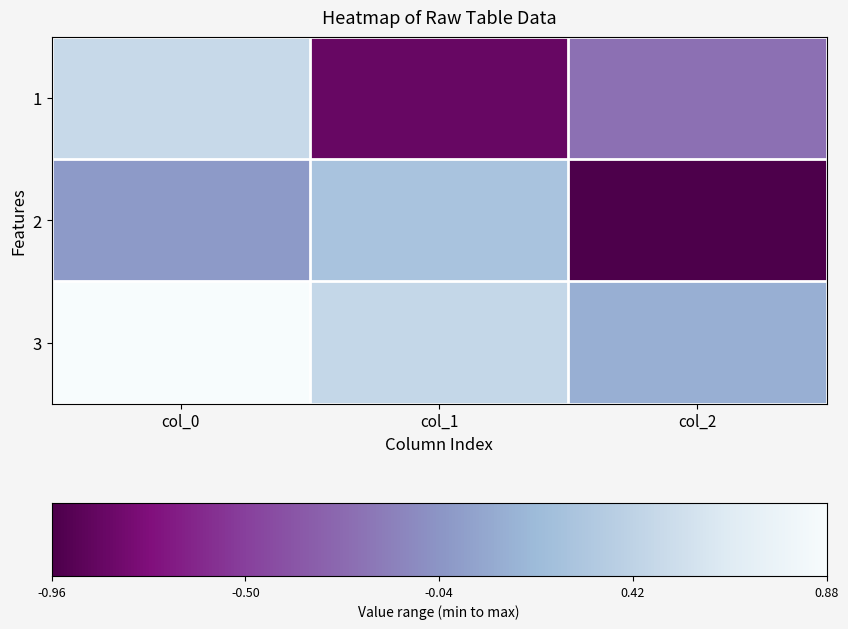

Which series changed the most between col_0 and col_2?

2